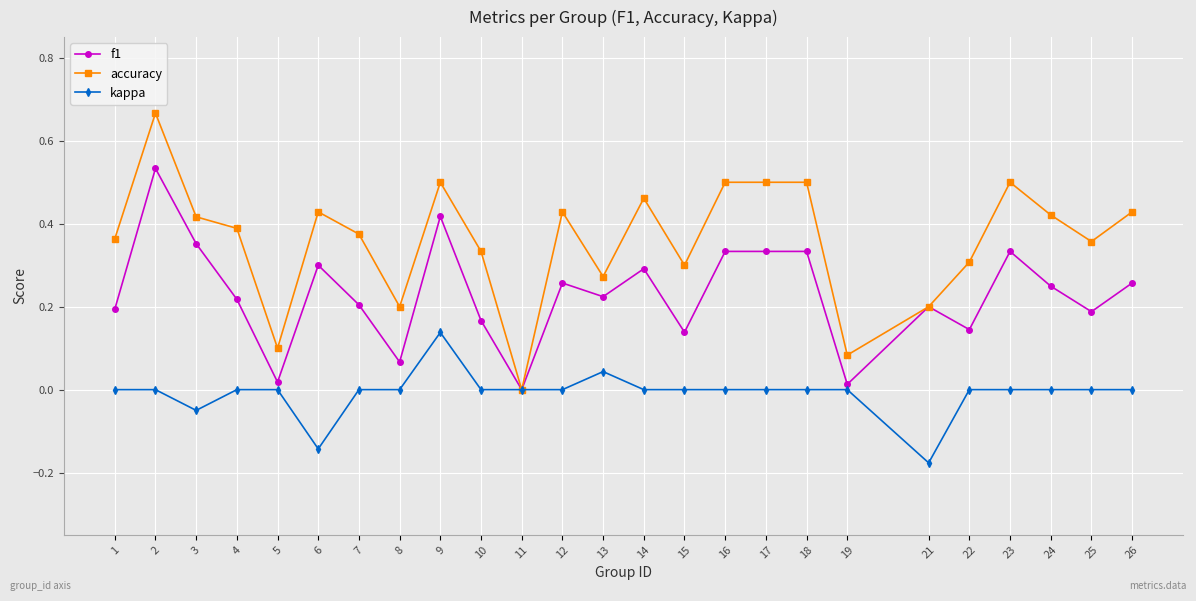

How many categories are shown in the chart?

25